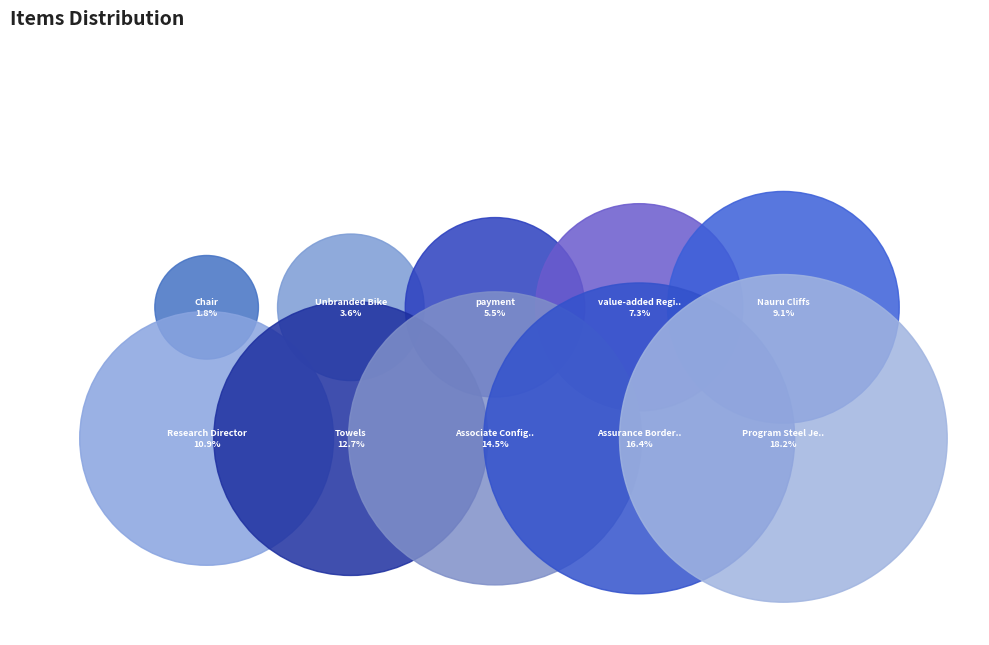

Is it true that value-added Regional is 7% of the pie?

True